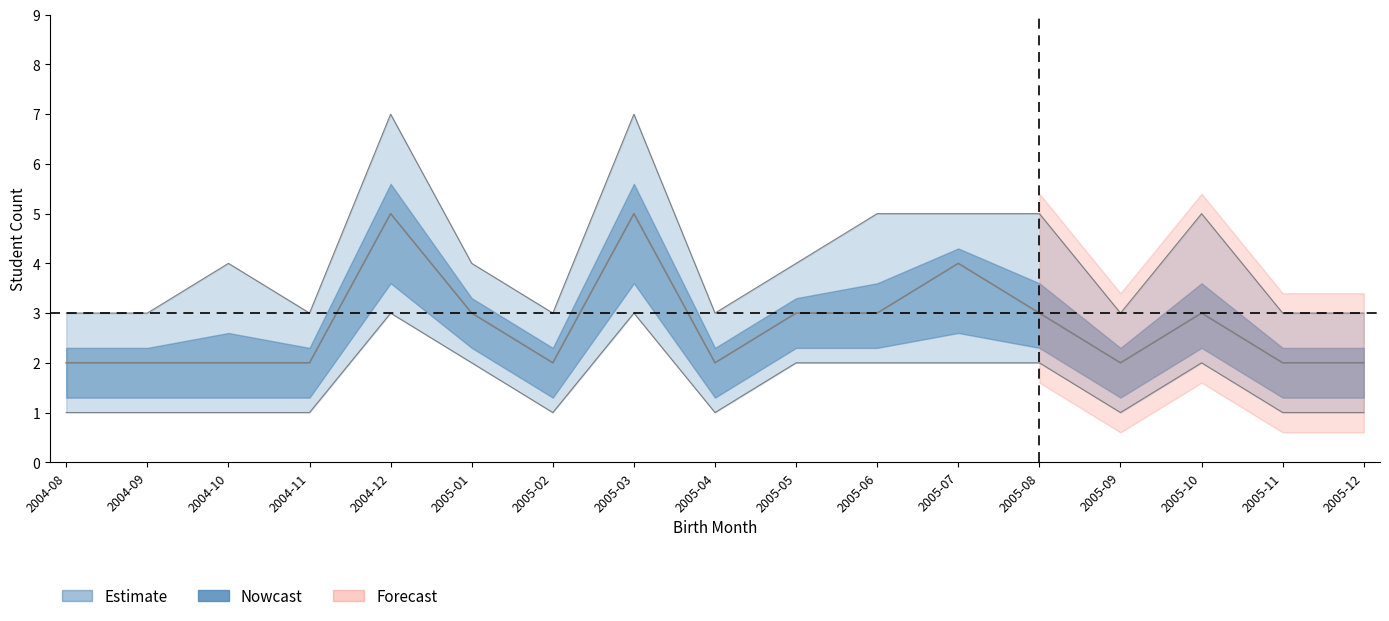

Reading left to right, transcribe all the data shown in this chart.

count_lower: 2004-08=1	2004-09=1	2004-10=1	2004-11=1	2004-12=3	2005-01=2	2005-02=1	2005-03=3	2005-04=1	2005-05=2	2005-06=2	2005-07=2	2005-08=2	2005-09=1	2005-10=2	2005-11=1	2005-12=1
count_mid: 2004-08=2	2004-09=2	2004-10=2	2004-11=2	2004-12=5	2005-01=3	2005-02=2	2005-03=5	2005-04=2	2005-05=3	2005-06=3	2005-07=4	2005-08=3	2005-09=2	2005-10=3	2005-11=2	2005-12=2
count_upper: 2004-08=3	2004-09=3	2004-10=4	2004-11=3	2004-12=7	2005-01=4	2005-02=3	2005-03=7	2005-04=3	2005-05=4	2005-06=5	2005-07=5	2005-08=5	2005-09=3	2005-10=5	2005-11=3	2005-12=3